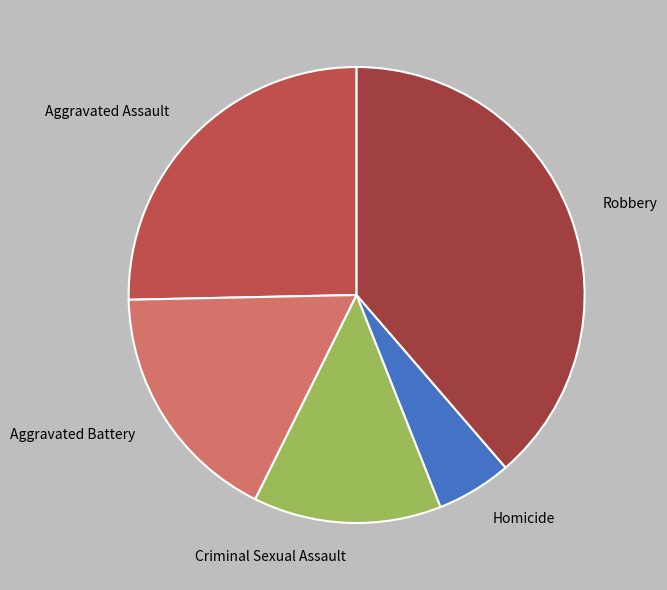

Combined, do Robbery and Aggravated Assault account for over 50%?

Yes